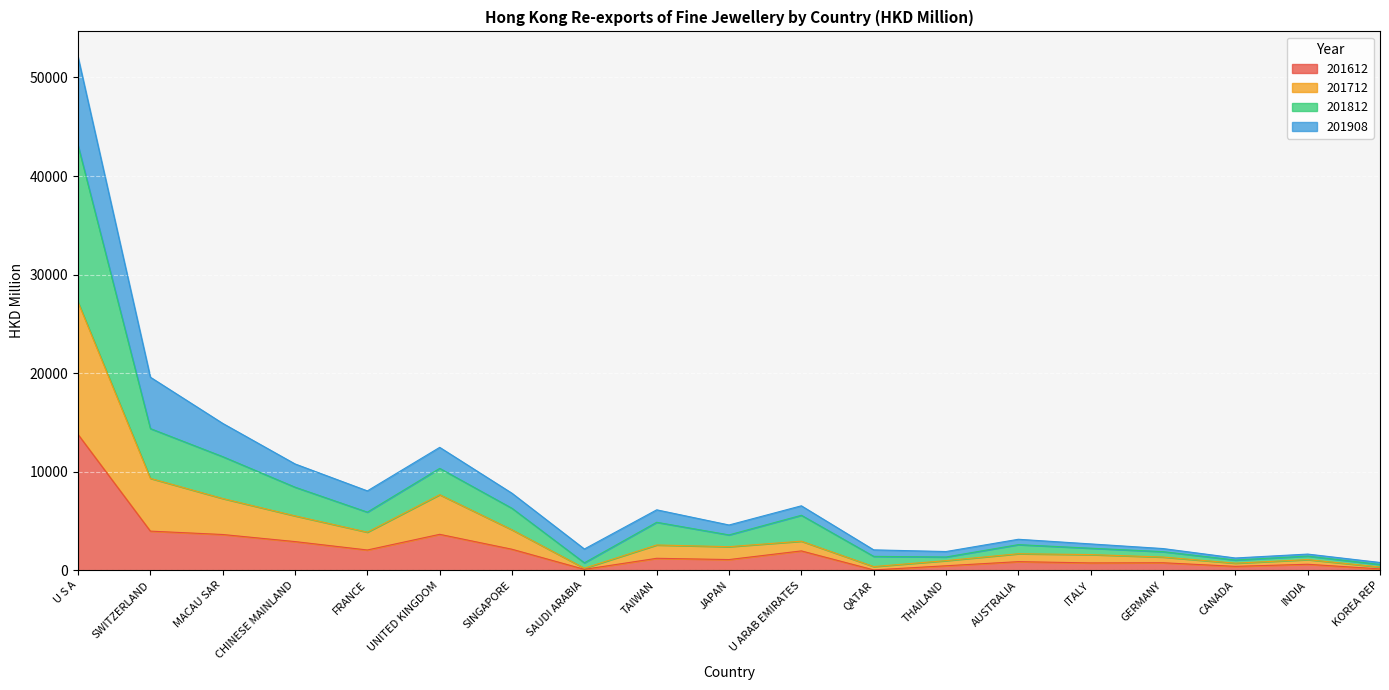

The 201812 series shows 56688.2 at U S A. True or false?

False